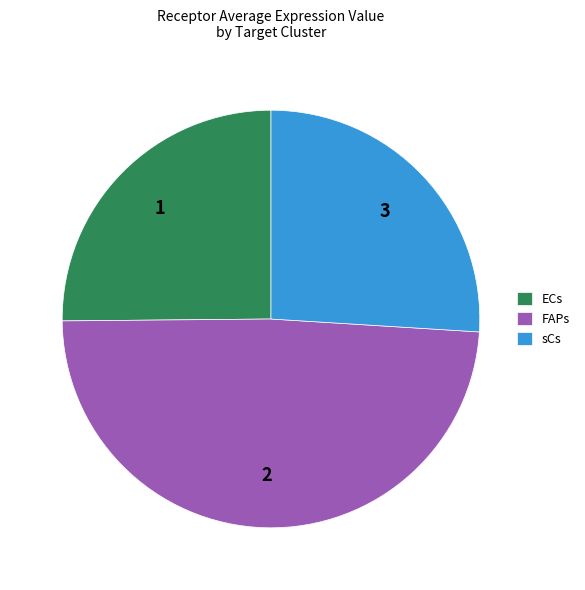

Rank the categories by value from highest to lowest.

FAPs, sCs, ECs